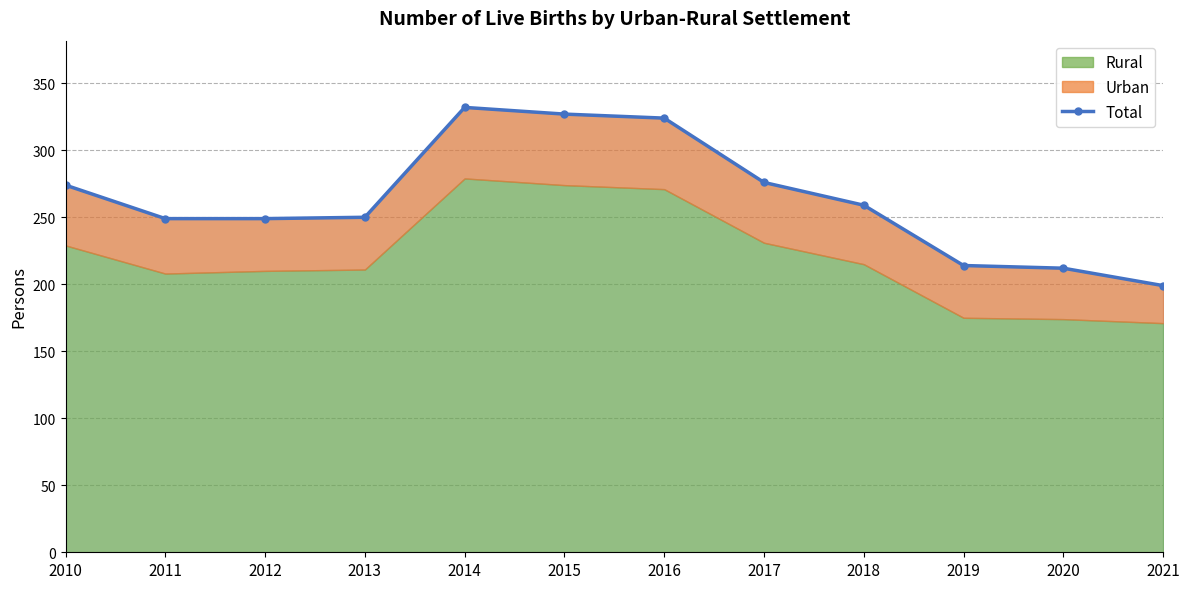

How many lines are shown in the chart?

1